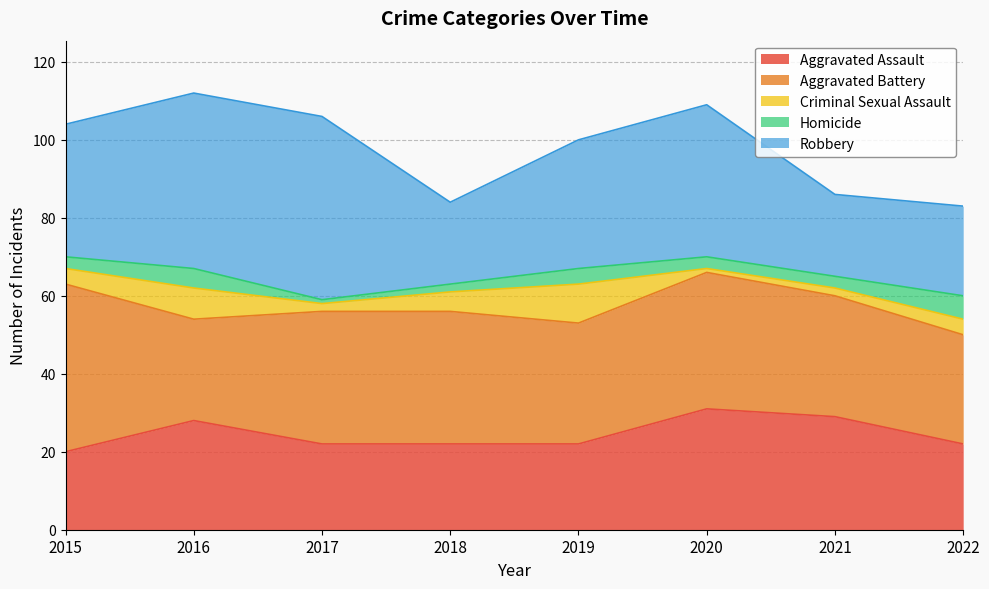

How many interior local peaks does the Criminal Sexual Assault series have?

2